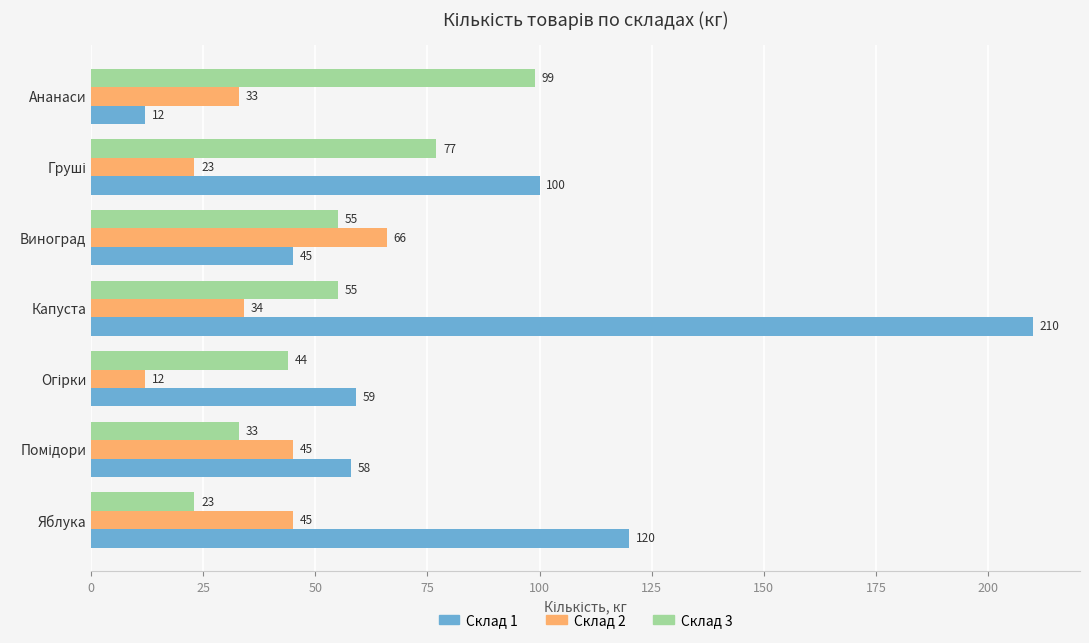

Is it true that Склад 3 equals 38 at Капуста?

False